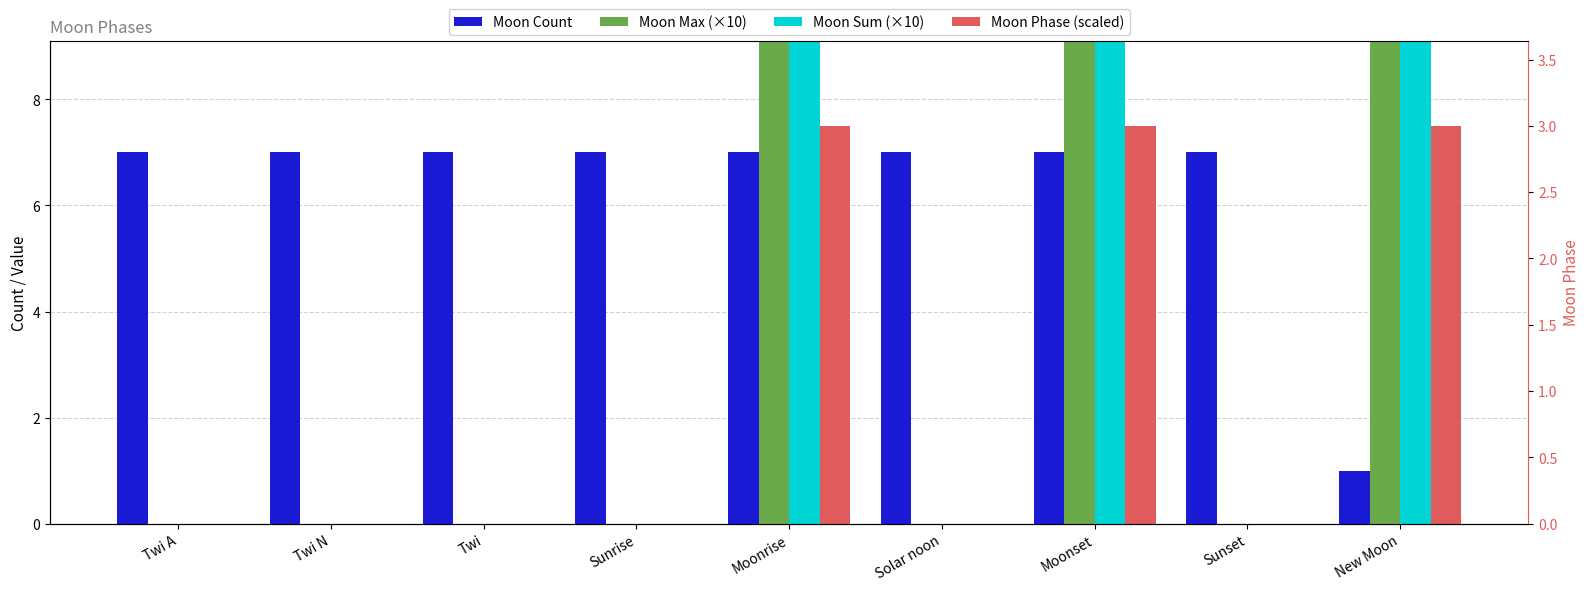

Reading left to right, transcribe all the data shown in this chart.

Moon Count: Twi A=7.0	Twi N=7.0	Twi=7.0	Sunrise=7.0	Moonrise=7.0	Solar noon=7.0	Moonset=7.0	Sunset=7.0	New Moon=1.0
Moon Max (×10): Twi A=0.0	Twi N=0.0	Twi=0.0	Sunrise=0.0	Moonrise=30.0	Solar noon=0.0	Moonset=30.0	Sunset=0.0	New Moon=30.0
Moon Sum (×10): Twi A=0.0	Twi N=0.0	Twi=0.0	Sunrise=0.0	Moonrise=30.0	Solar noon=0.0	Moonset=30.0	Sunset=0.0	New Moon=30.0
Moon Phase (scaled): Twi A=0.0	Twi N=0.0	Twi=0.0	Sunrise=0.0	Moonrise=7.5	Solar noon=0.0	Moonset=7.5	Sunset=0.0	New Moon=7.5